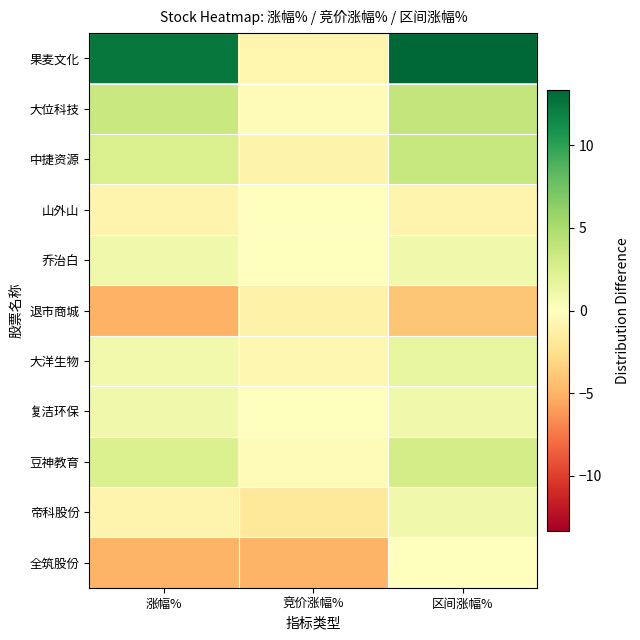

Which label corresponds to the largest value in the chart?

区间涨幅%